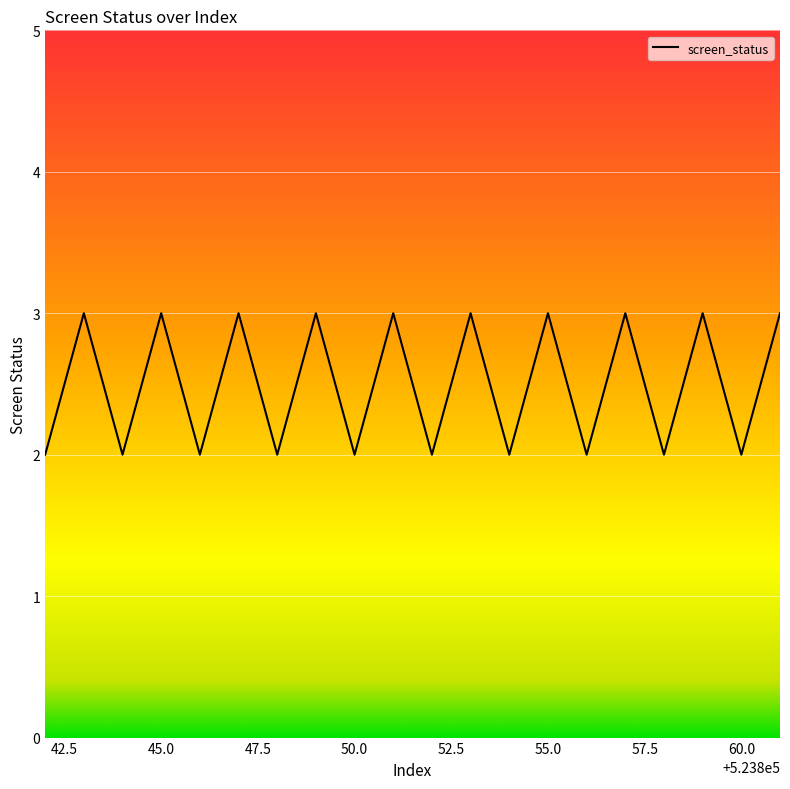

What is the maximum value shown in the chart?

3